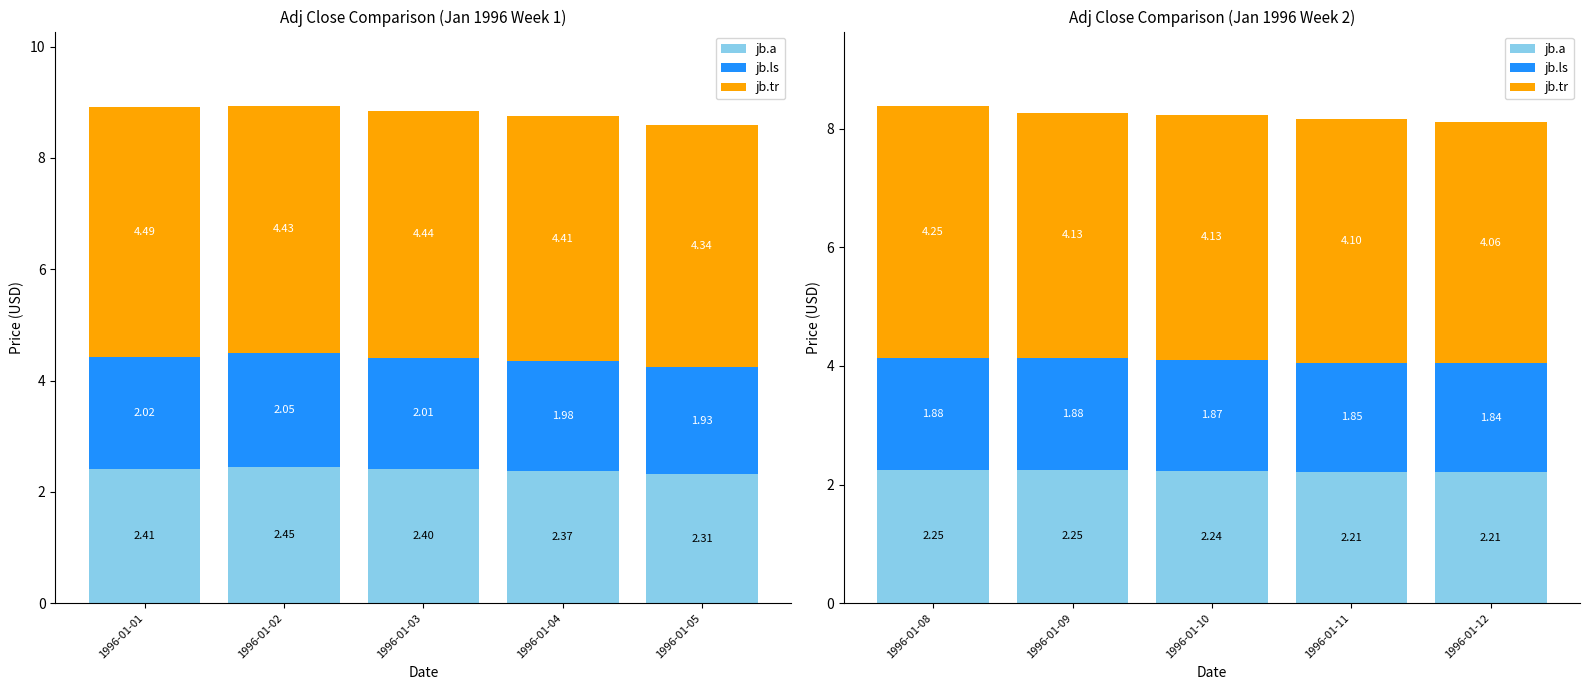

Between 1996-01-08 and 1996-01-12, which series saw the biggest shift?

jb.tr